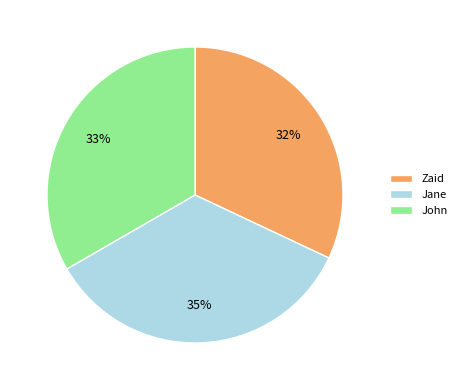

To the nearest percent, what is the difference between the largest and smallest slice percentages?

3%